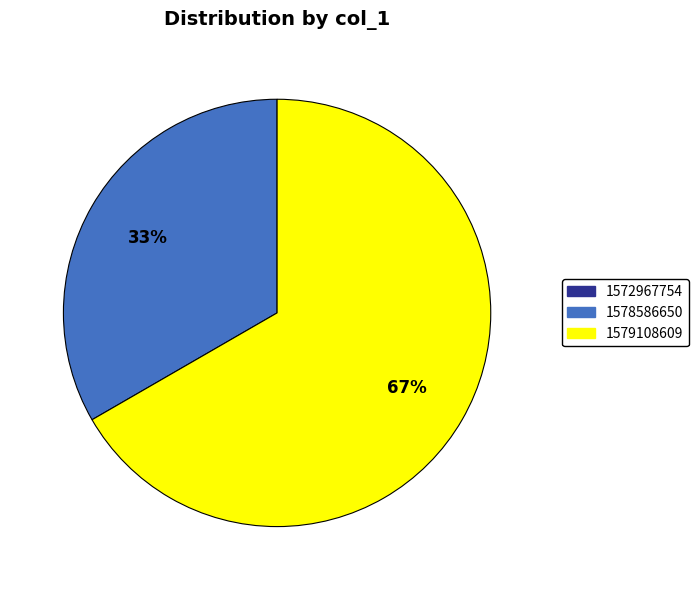

The 1578586650 slice represents 33% of the pie. True or false?

True